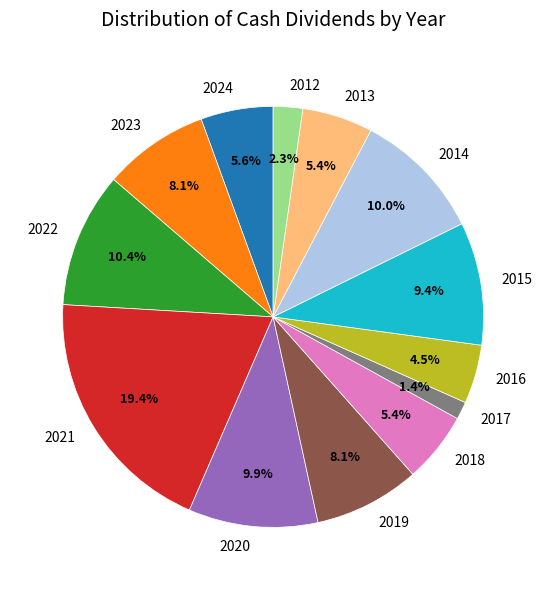

To the nearest percent, what percentage of the pie is 2022?

10%